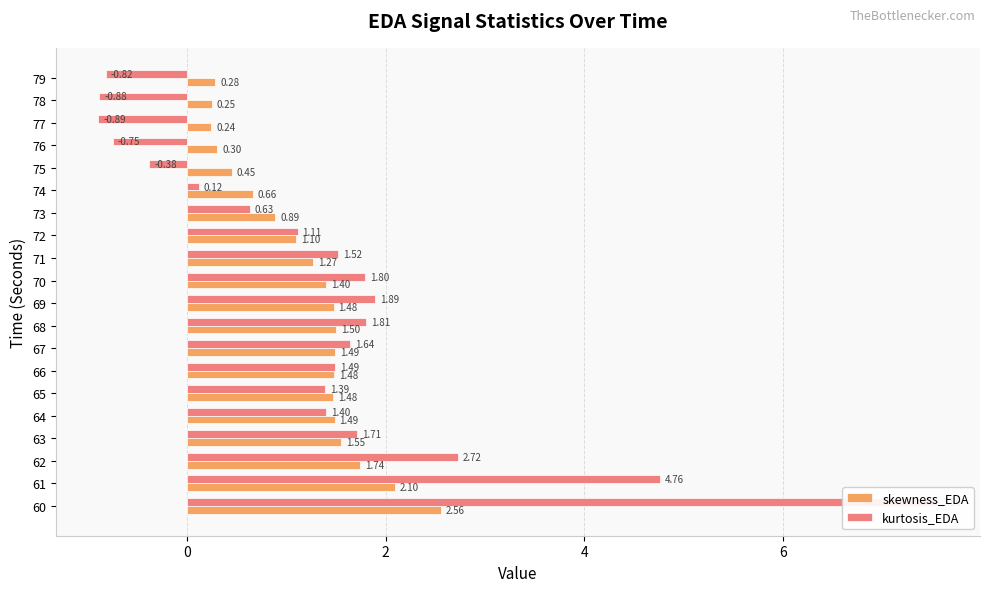

What is the value of the kurtosis_EDA bar at the 18th from the left?

-0.9